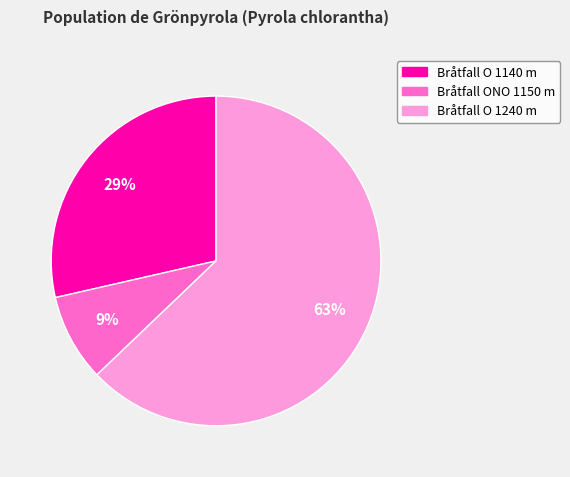

How many segments does this pie chart have?

3